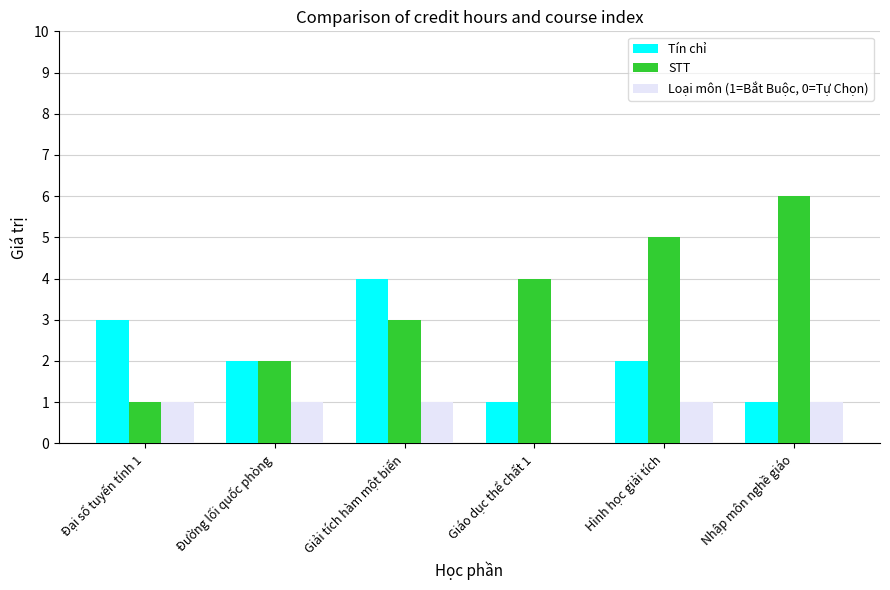

Which series has the largest range (max minus min)?

STT